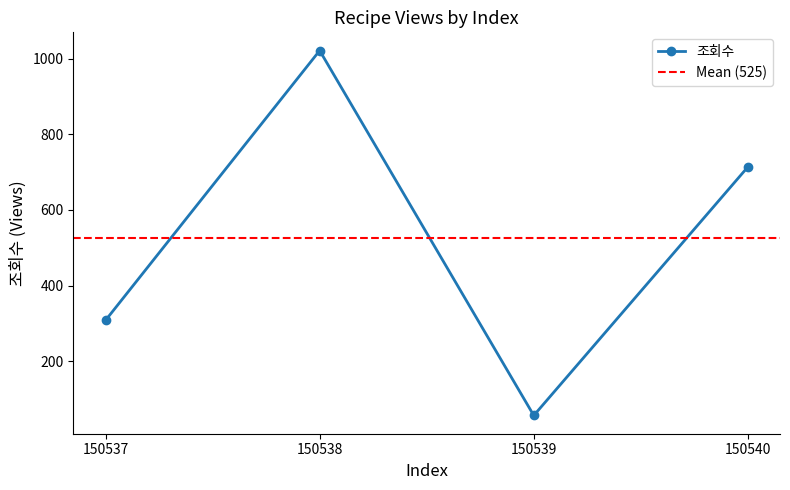

What is the difference between the maximum and second lowest values?

714